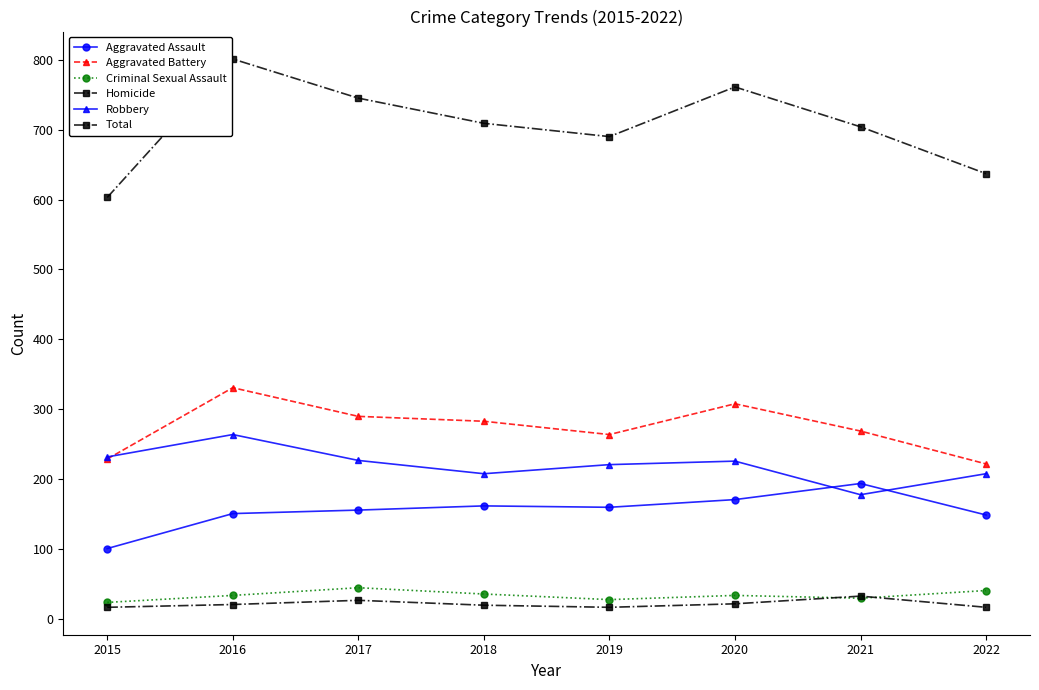

What is the maximum value shown in the chart?

801